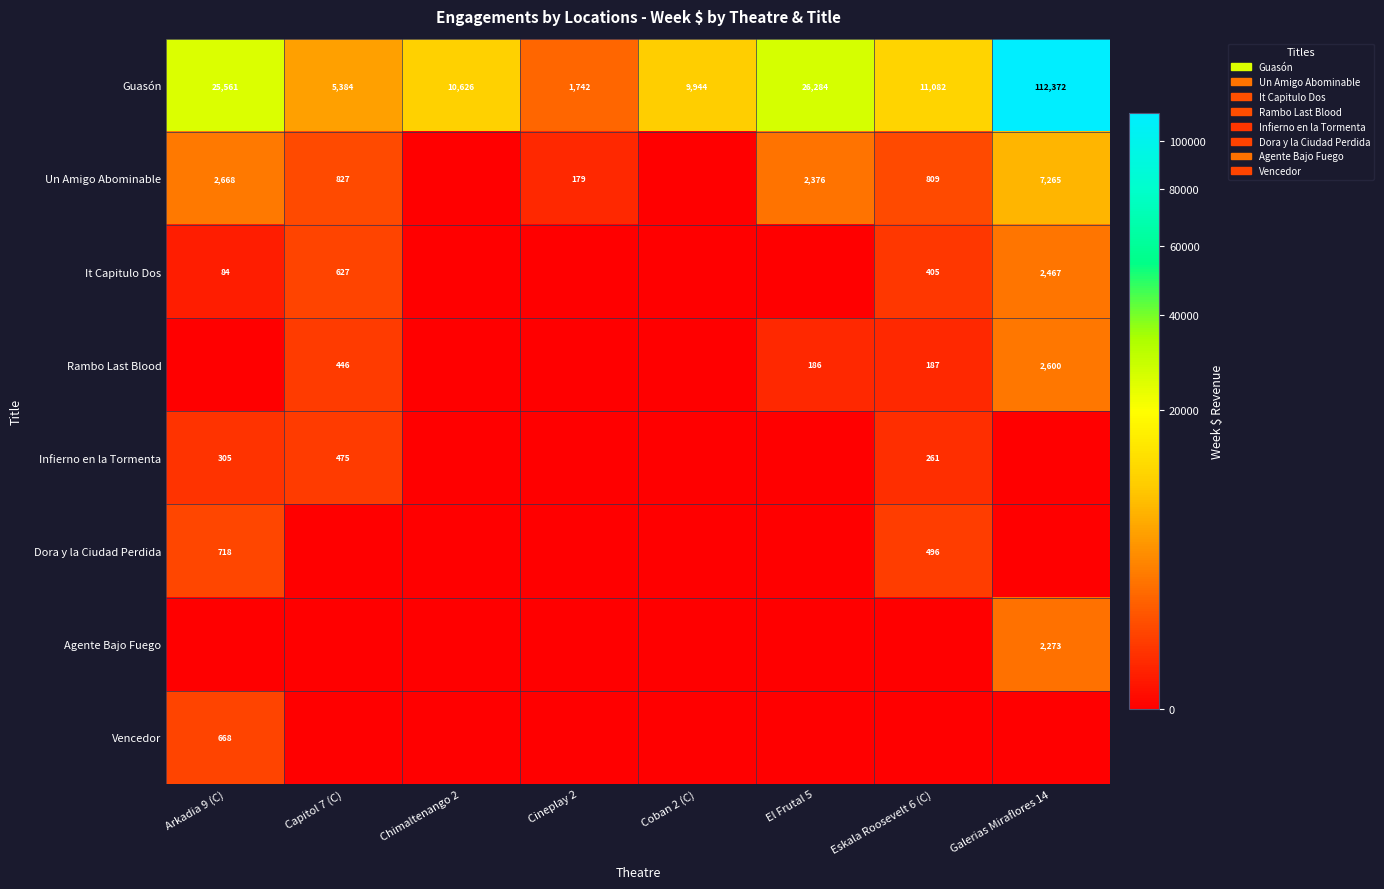

What is the average value of the Guasón series?

25374